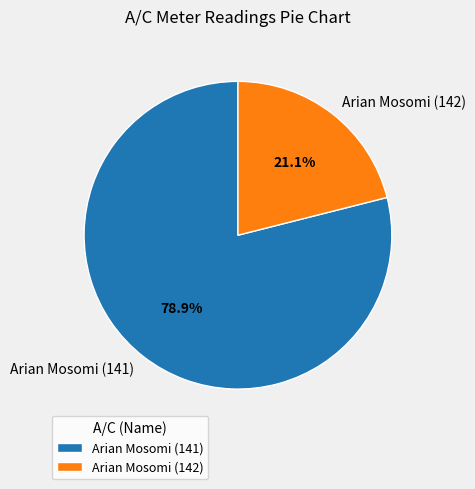

How many segments does this pie chart have?

2